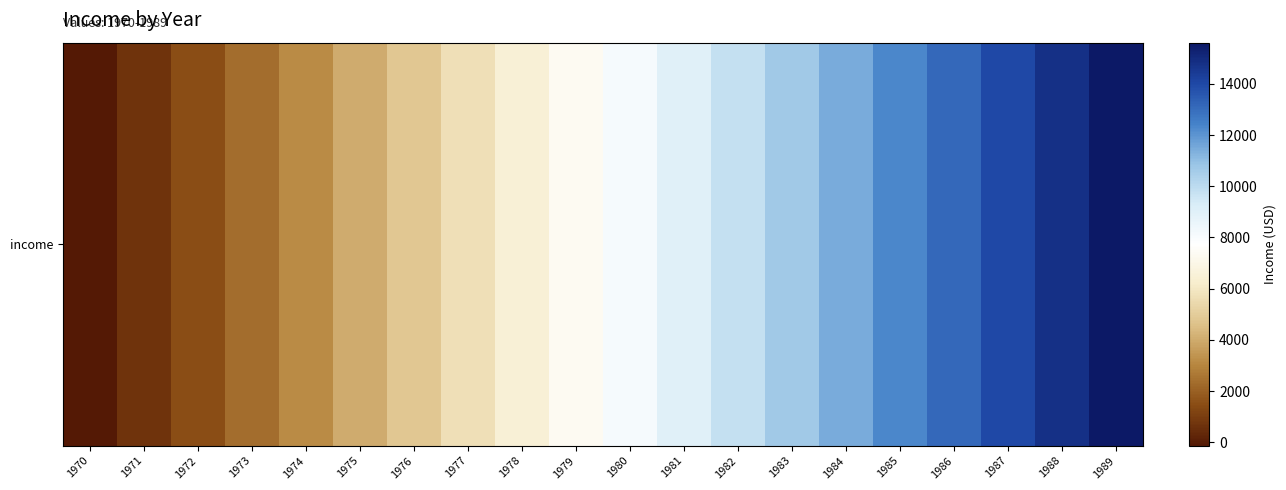

The chart shows a value of 8056.6 at 1976. True or false?

False